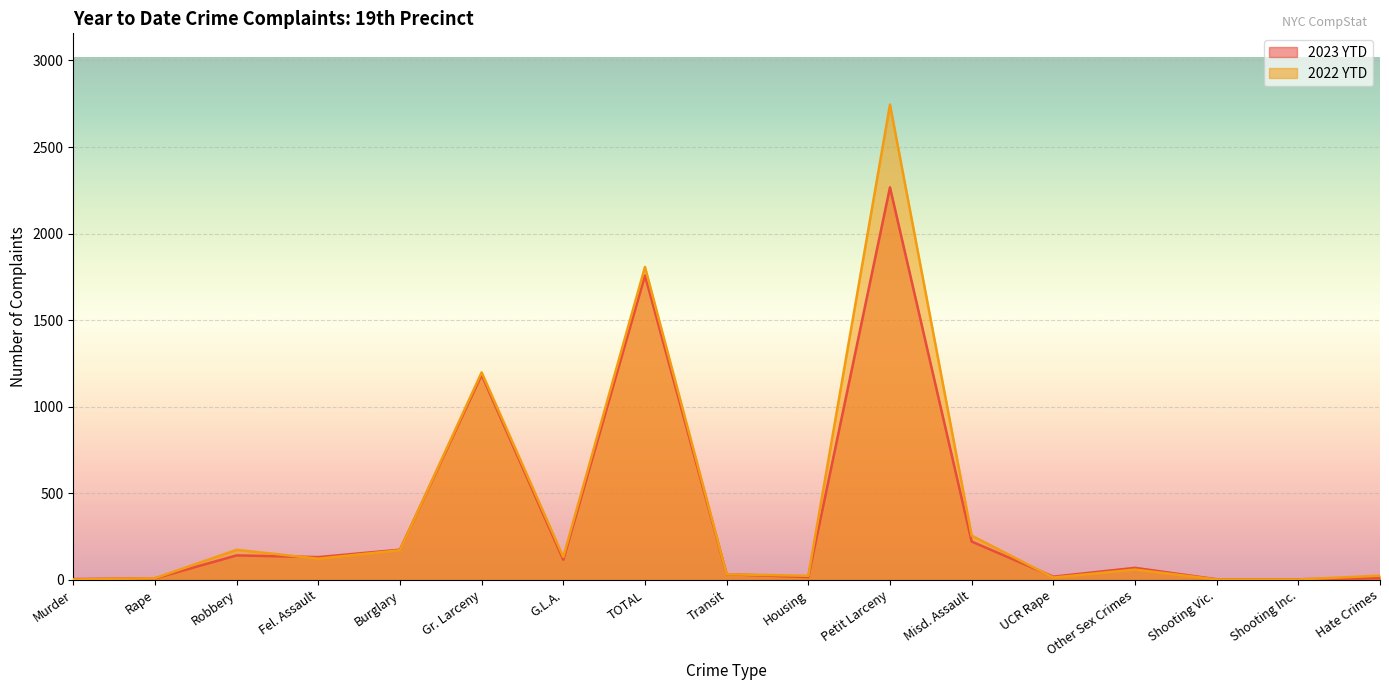

What is the difference between the highest and lowest values at Robbery?

32